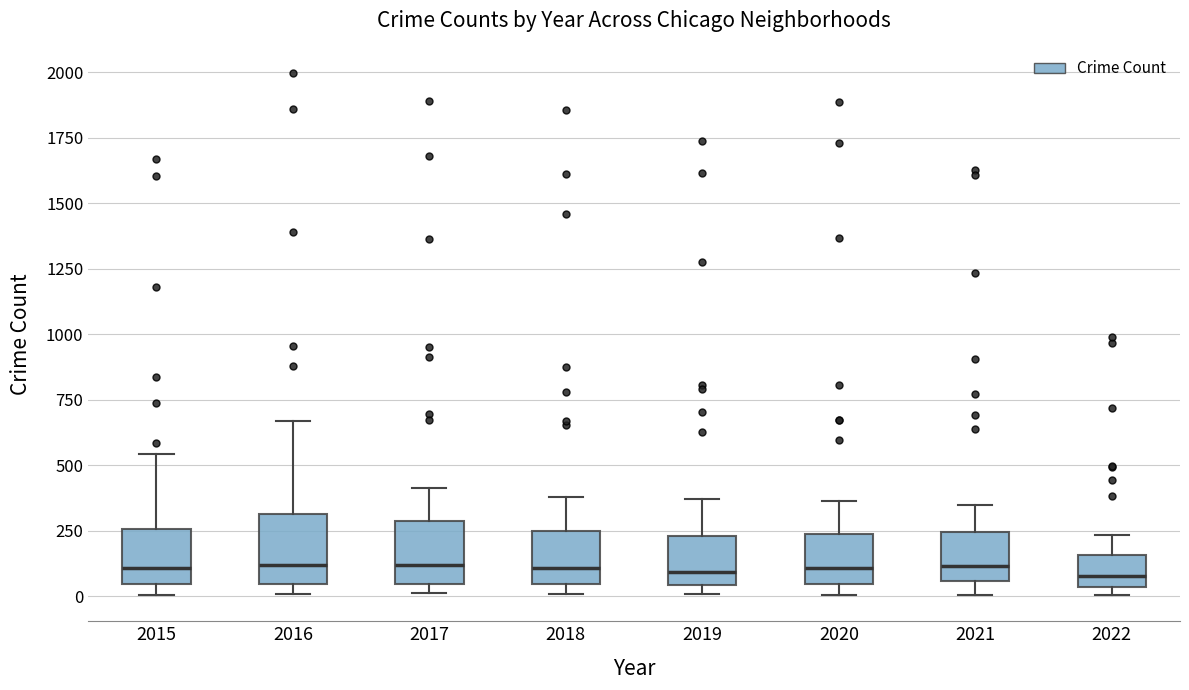

Where does the median line of the box at x = 2021 sit on the y-axis? The values are not printed on the chart, so give them approximately, as read against the axis.

100